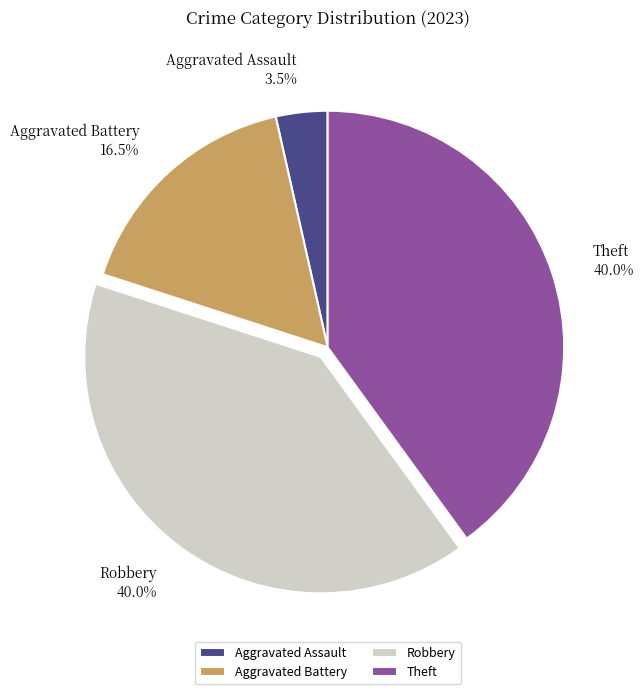

How many slices are in this pie chart?

4